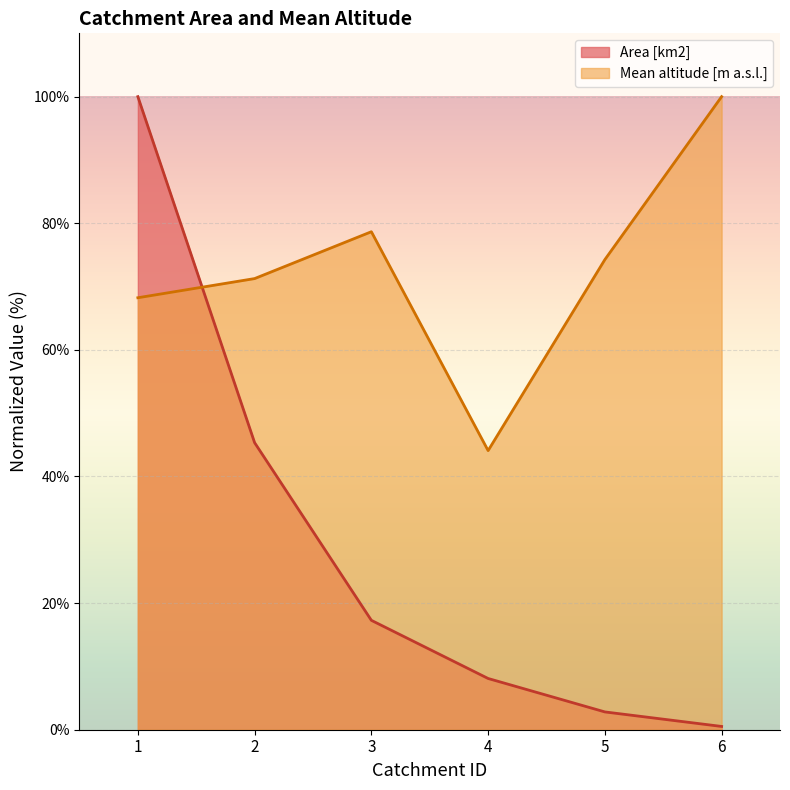

What is the lowest value of the Mean altitude [m a.s.l.] series?

44.1